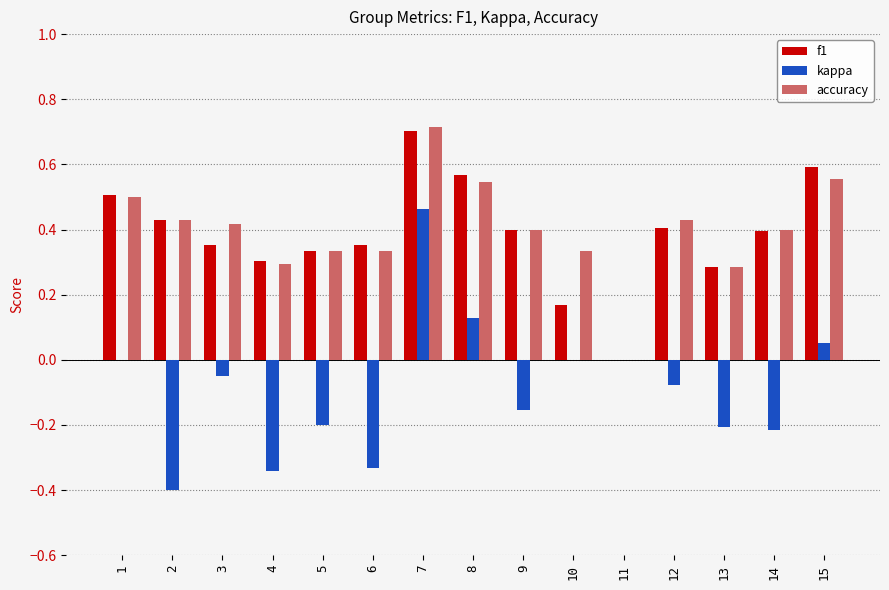

Which category has the highest value in the f1 series?

7